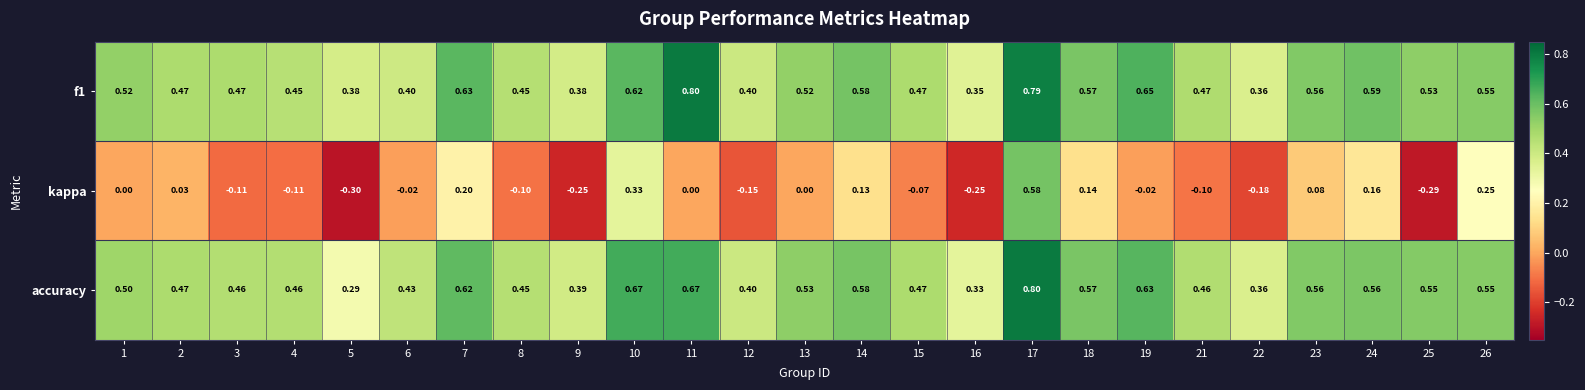

Between 17 and 22, which series saw the biggest shift?

kappa